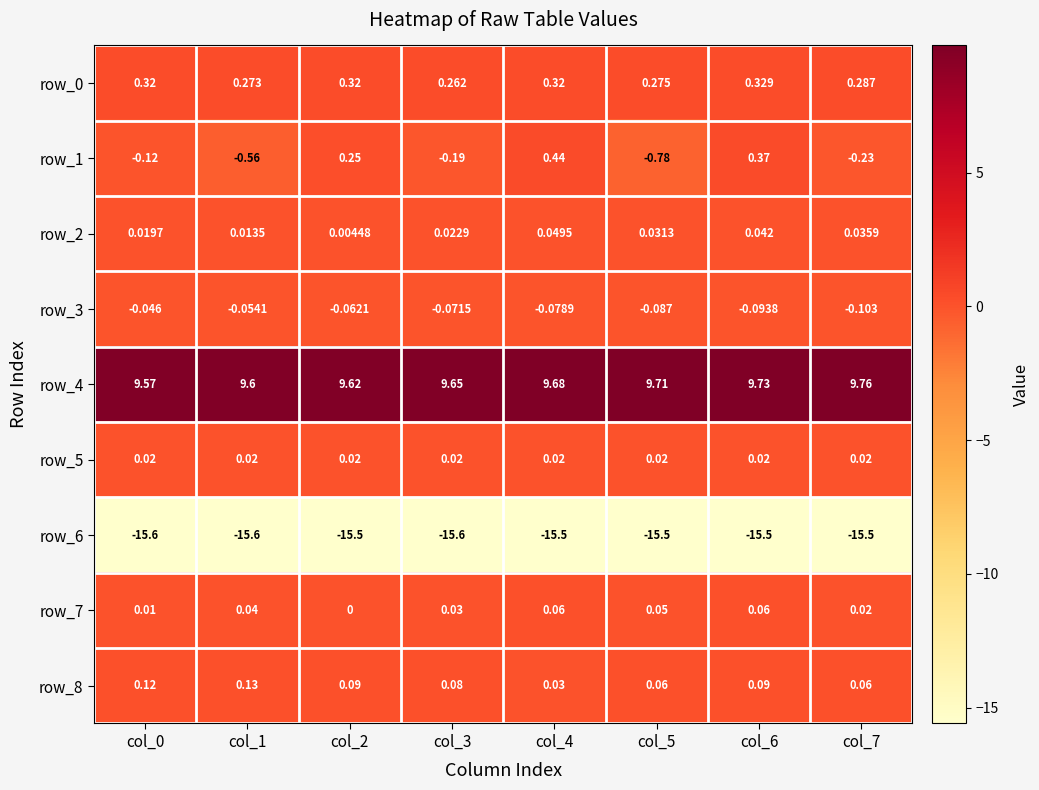

Is the value of row_1 at col_6 greater than the value of row_2 at col_3?

Yes